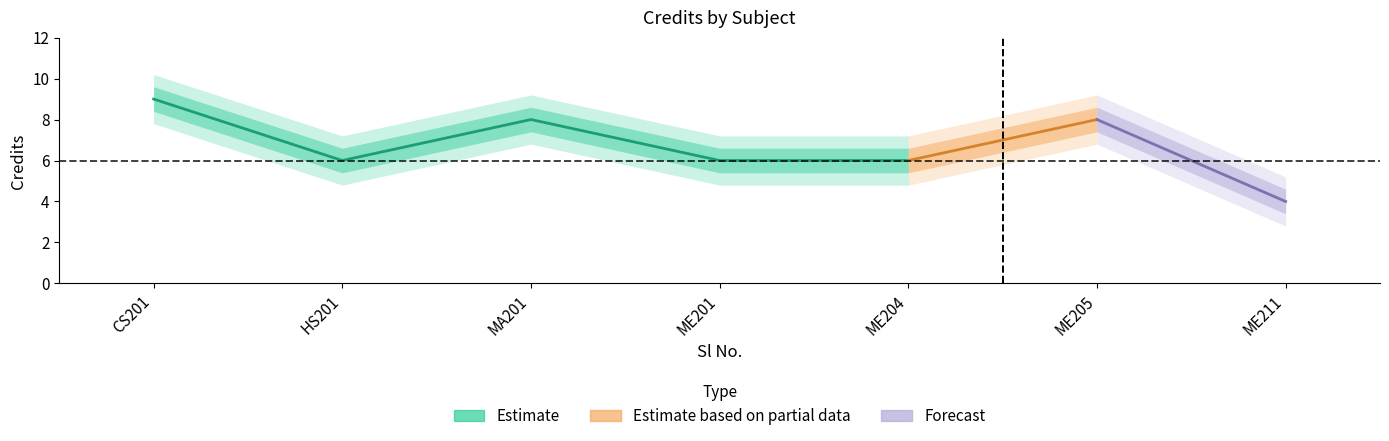

Is it true that the value at 7 is 4?

True